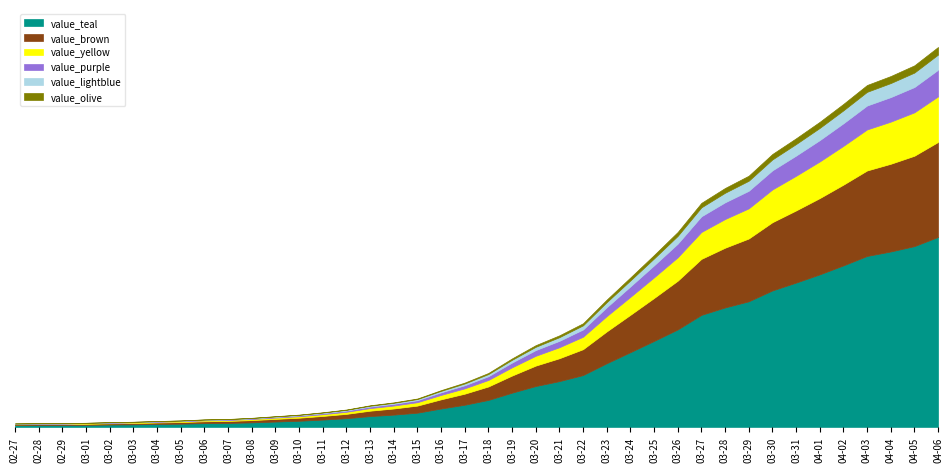

What is the label of the 6th point from the right?

2020-04-01